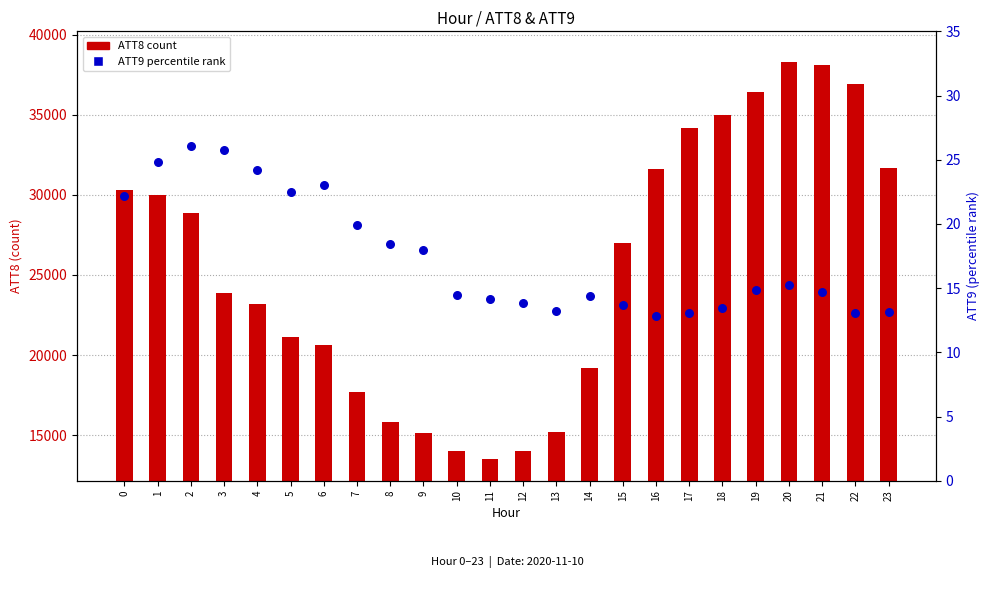

Which series contains the lowest Y value?

ATT9 (percentile rank)